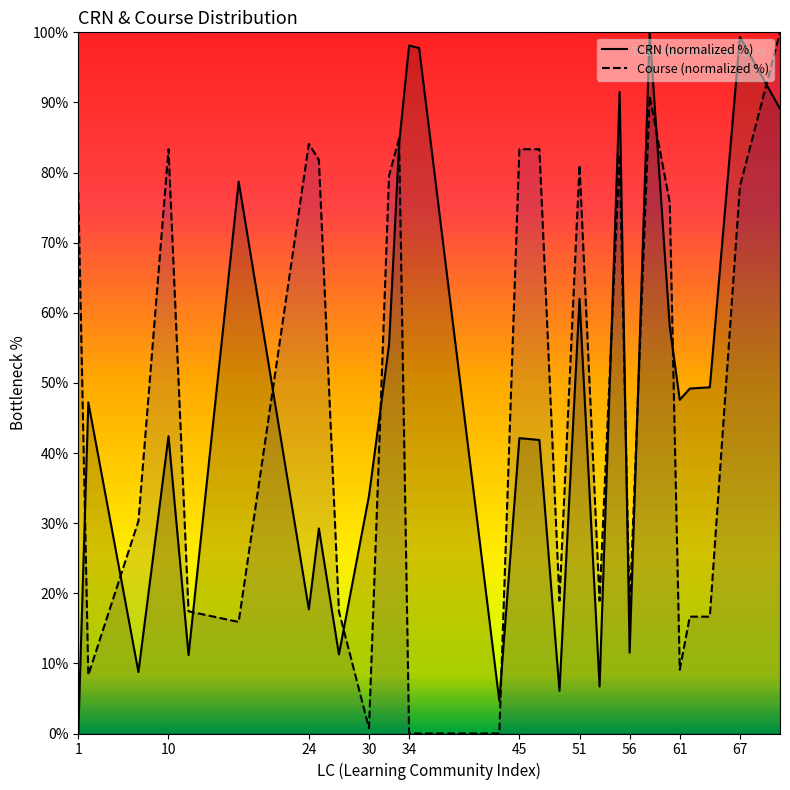

Reading left to right, transcribe all the data shown in this chart.

CRN (normalized %): 0.0	47.2	8.8	42.4	11.2	78.7	17.7	29.2	11.3	33.9	55.5	84.1	98.1	97.8	4.7	42.1	41.9	6.1	62.0	6.7	91.5	11.5	100.0	58.1	47.6	49.2	49.4	99.4	89.1
Course (normalized %): 77.3	8.3	30.3	83.3	17.4	15.9	84.1	81.8	17.4	0.8	79.5	84.8	0.0	0.0	0.0	83.3	83.3	18.9	81.1	18.9	82.6	17.4	90.9	75.8	9.1	16.7	16.7	78.0	100.0